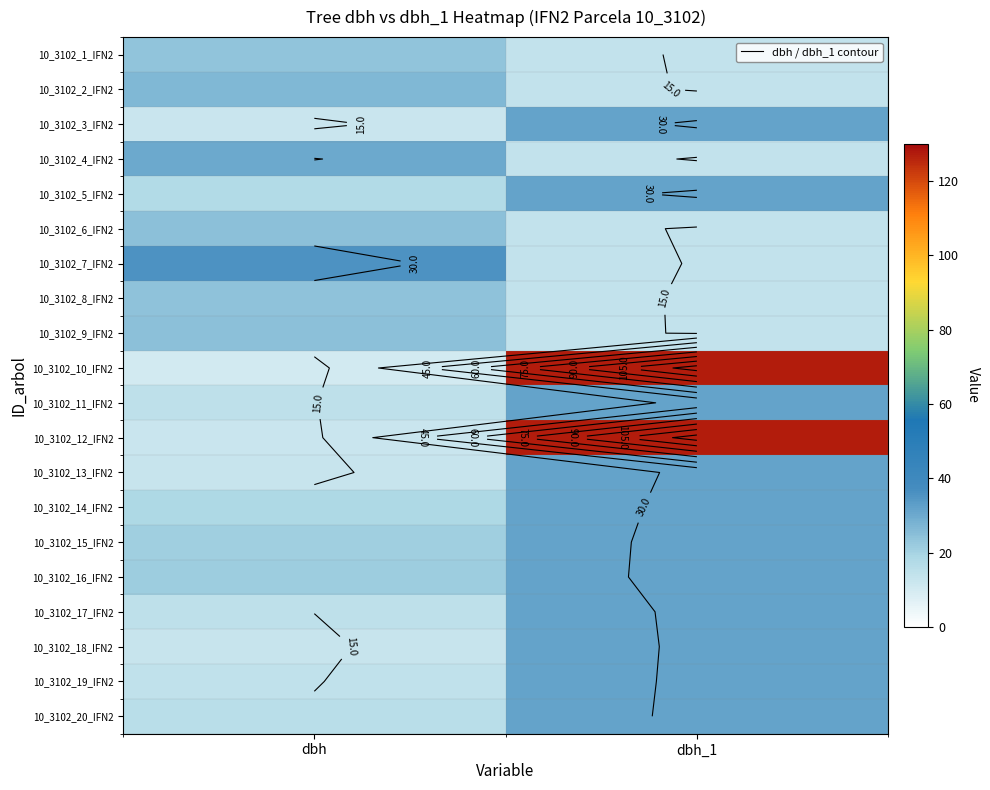

What is the total value across all series at dbh_1?

703.8